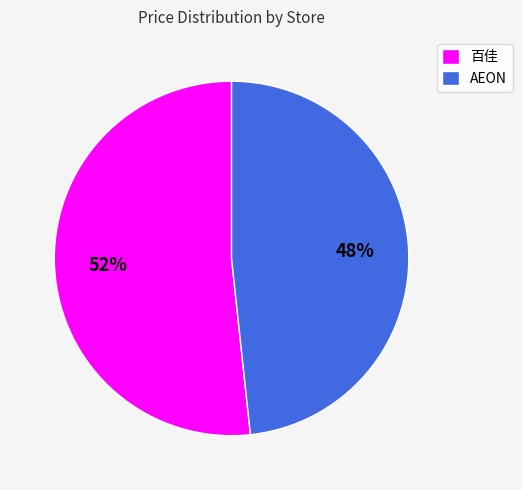

To the nearest percent, what is the combined percentage of AEON and 百佳?

100%